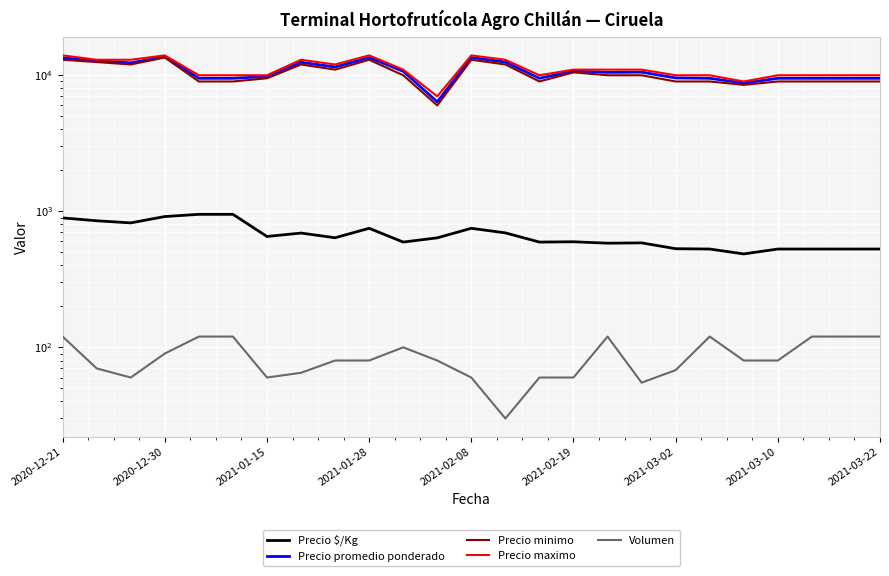

How many interior local peaks does the Precio maximo series have?

4